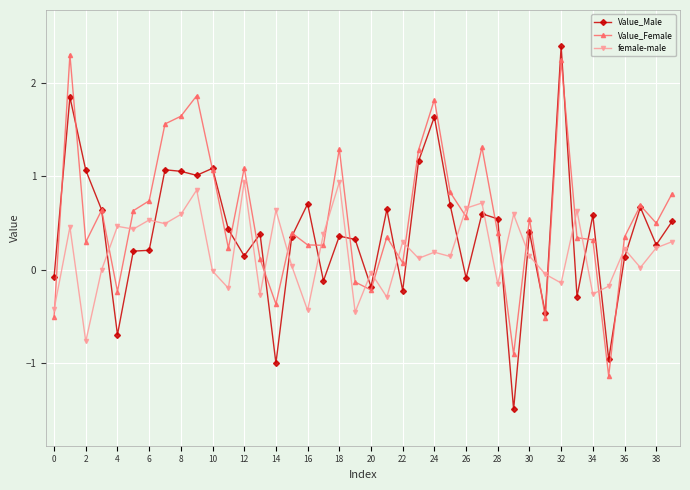

True or false: Value_Female has more than 1 interior local peaks.

True